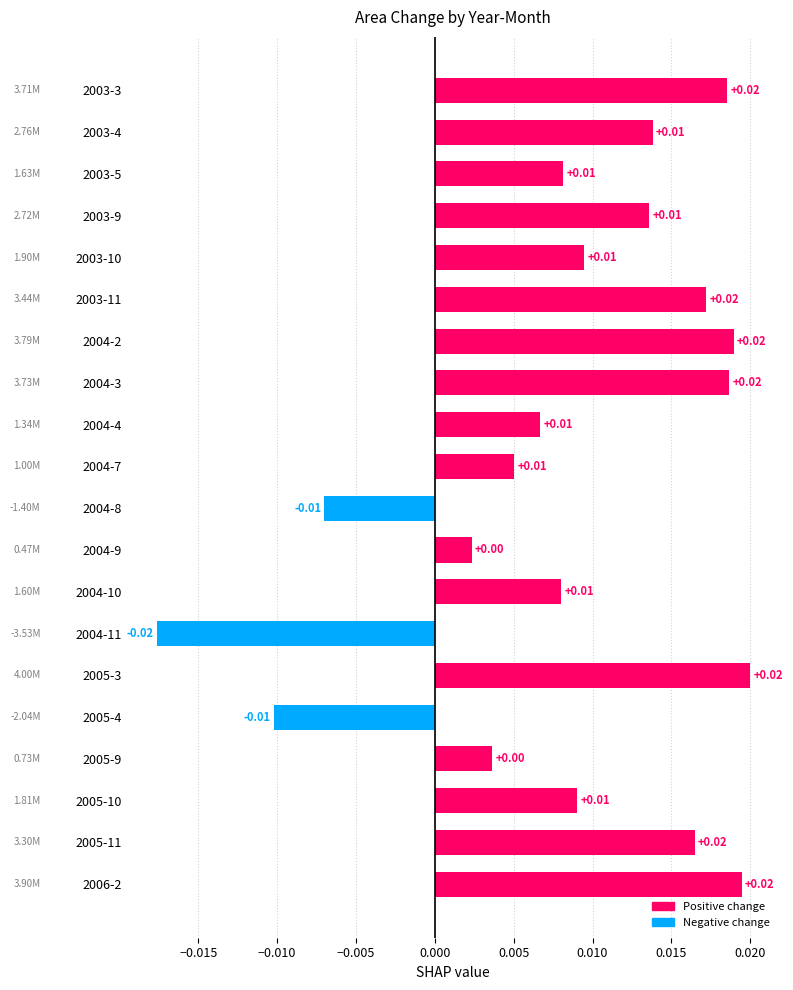

Which has a higher value, 2005-3 or 2004-4?

2005-3